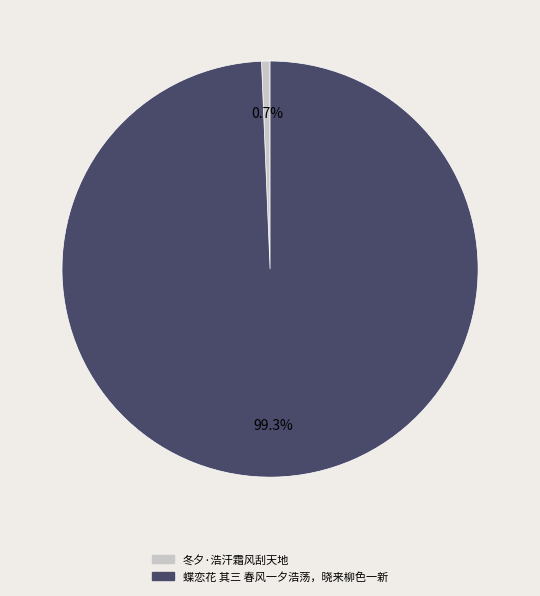

Is there a majority slice in this chart?

Yes